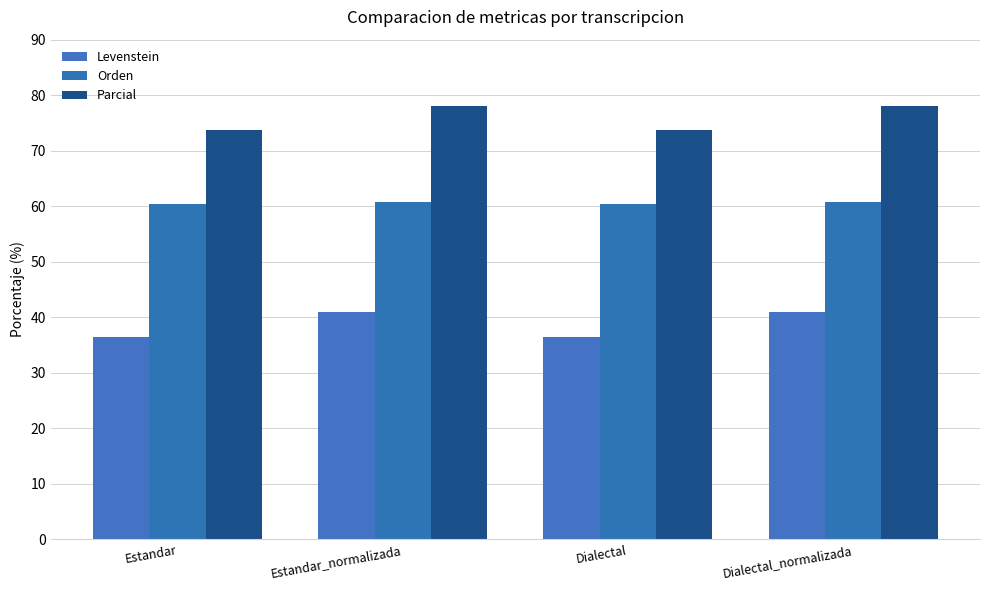

Does the chart contain any negative values?

No